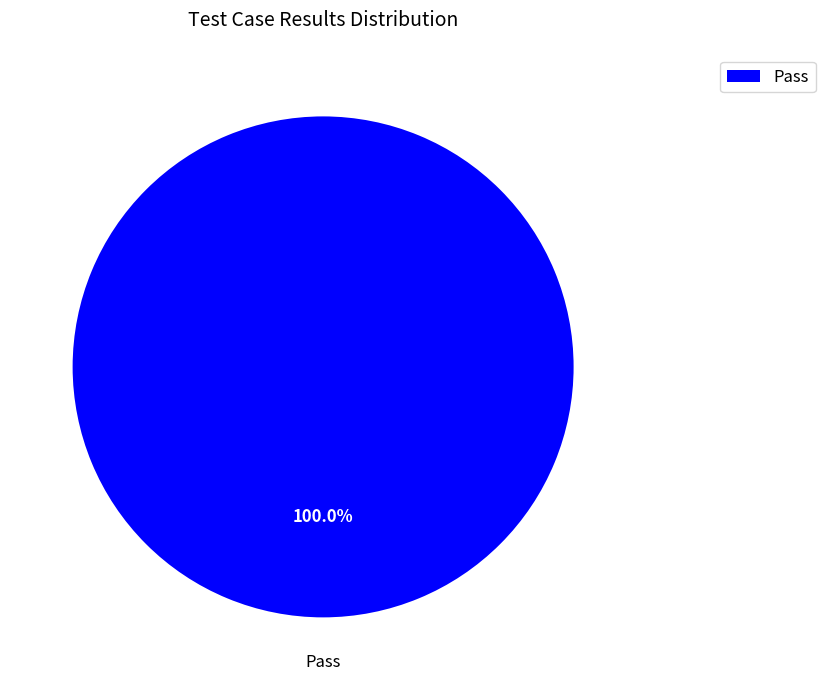

Rank the categories by value from highest to lowest.

Pass